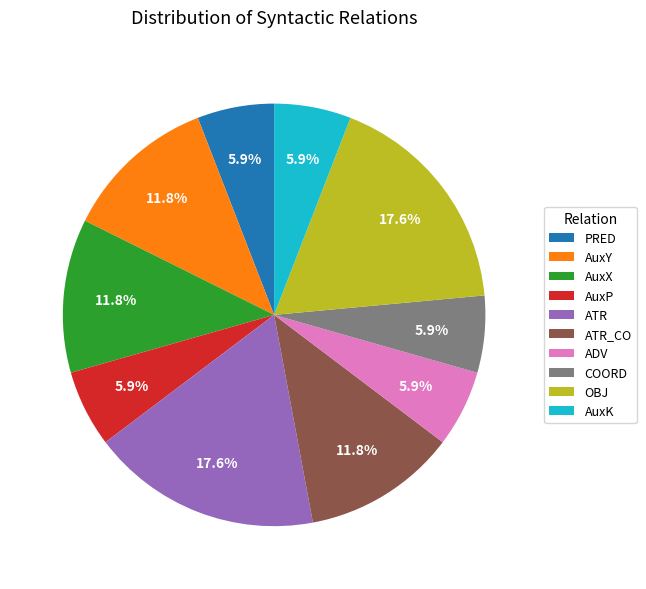

What is the ratio of the value at AuxK to the value at ATR?

0.3